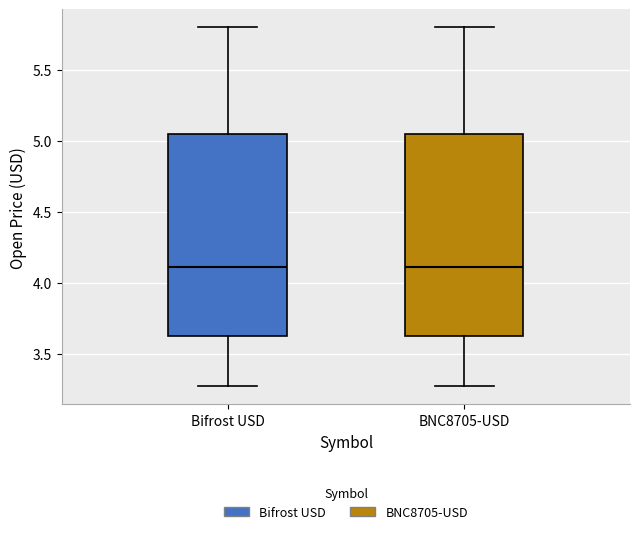

Reading left to right, transcribe this box plot: for each box, give where its median line is, the range the box spans, and where its two whiskers end, as read against the y-axis. The values are not printed on the chart, so give them approximately, as read against the axis.

Bifrost USD: median 4.10, box 3.60 to 5.05, whiskers 3.25 to 5.80
BNC8705-USD: median 4.10, box 3.60 to 5.05, whiskers 3.25 to 5.80